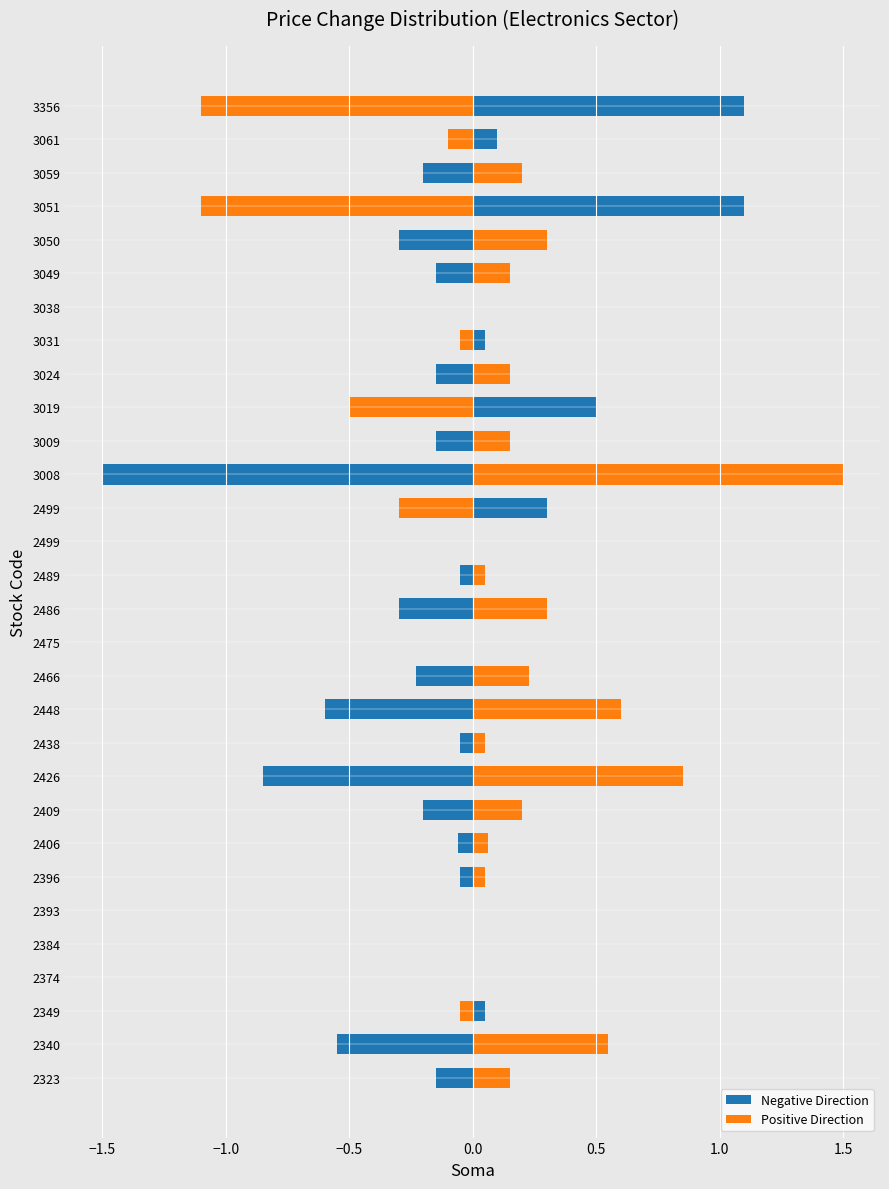

How many data points in Negative Direction are above 0?

7